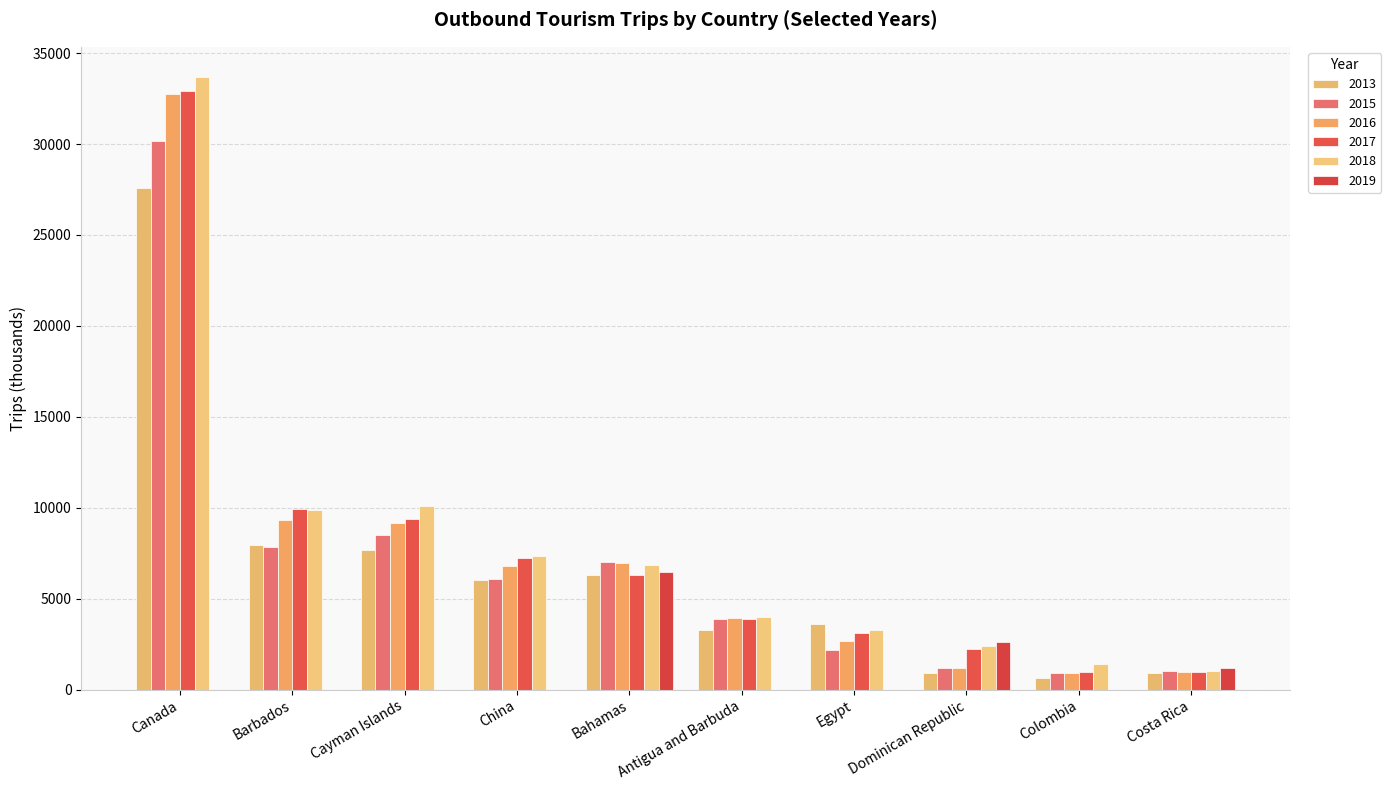

How many distinct data groups are displayed?

6